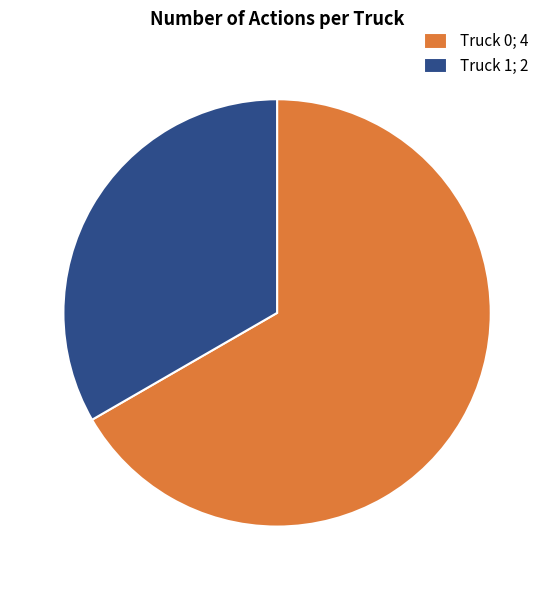

What is the ratio of the value at Truck 0; 4 to the value at Truck 1; 2?

2.0